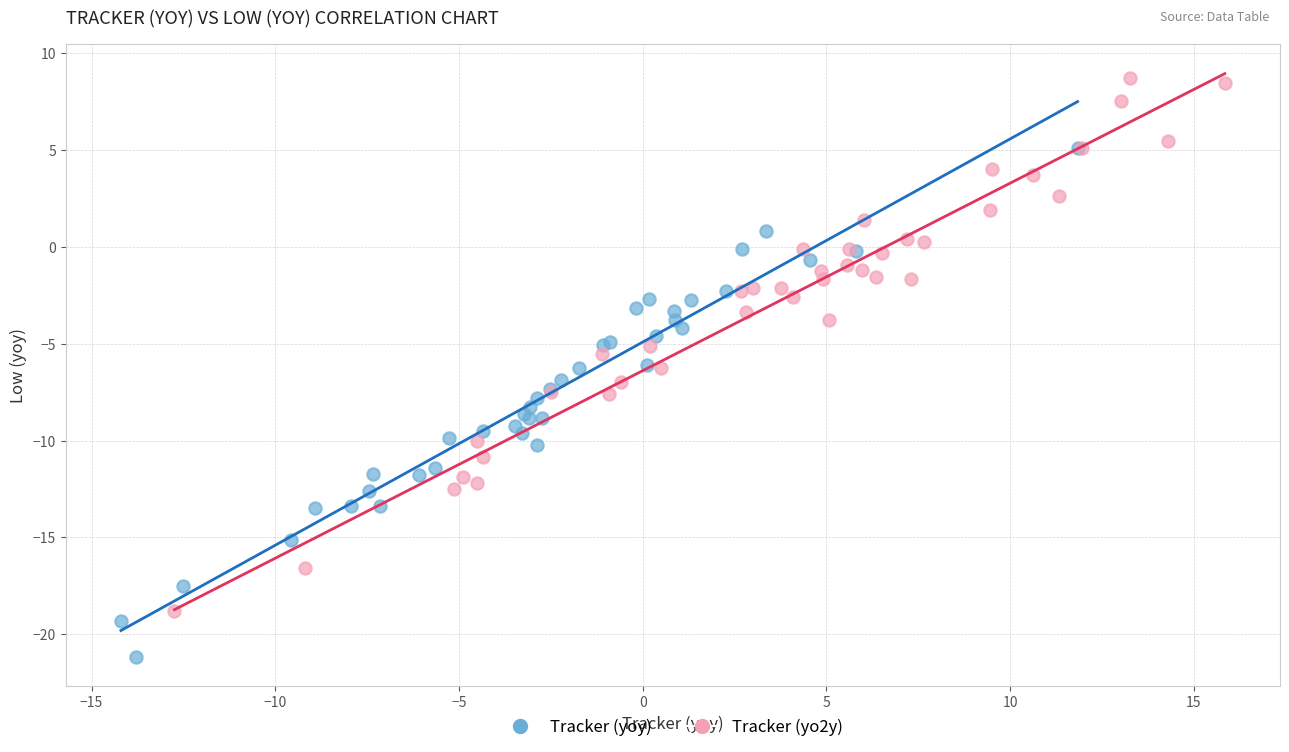

Which series contains the highest Y value?

Tracker (yo2y)